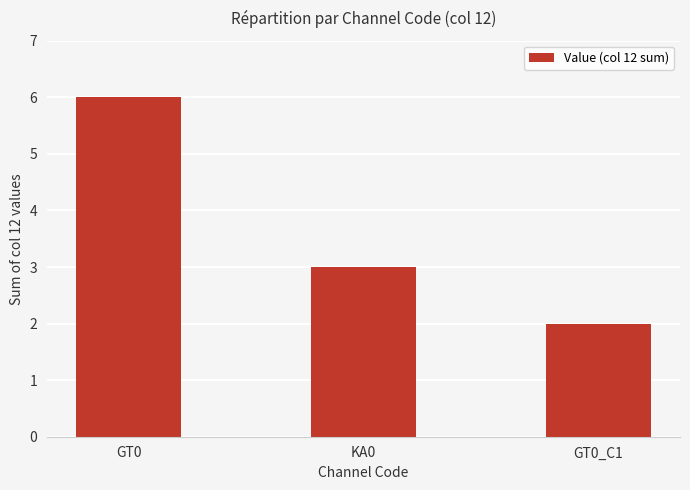

Is it true that the value at KA0 is 5?

False